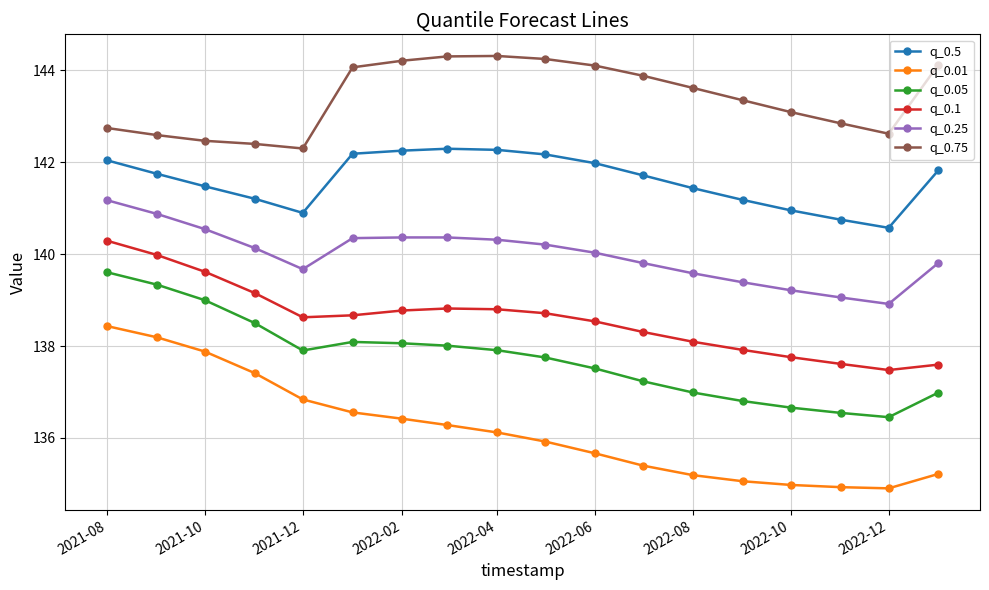

True or false: q_0.75 and q_0.5 cross at least once.

False